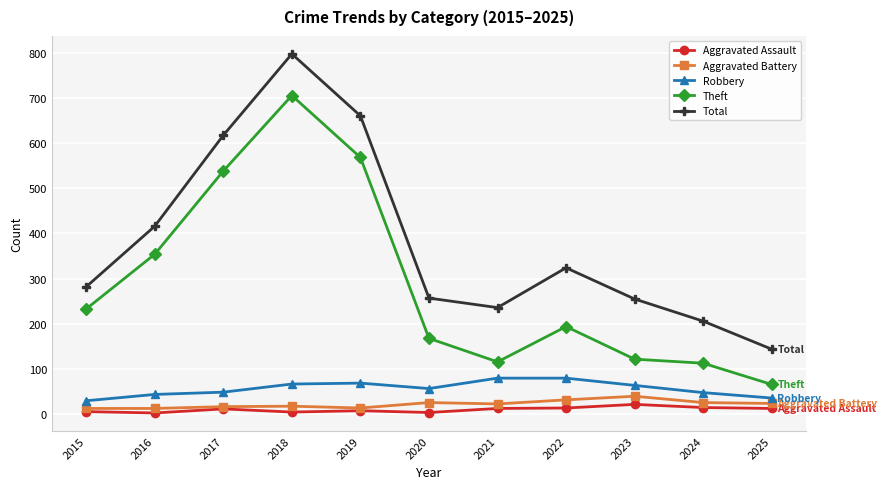

The Aggravated Assault series shows 13 at 2021. True or false?

True